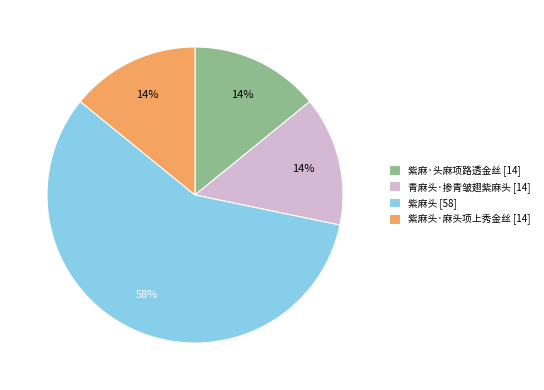

Is the sum of 紫麻头·麻头项上秀金丝 [14] and 紫麻·头麻项路透金丝 [14] greater than half?

No